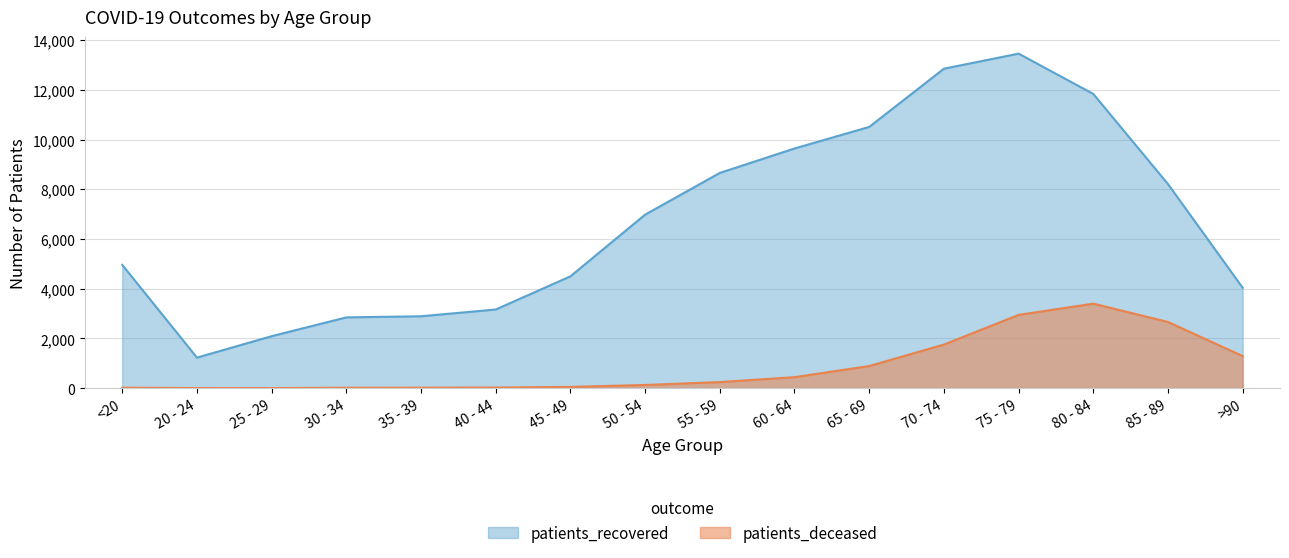

What is the minimum value for patients_recovered?

1228